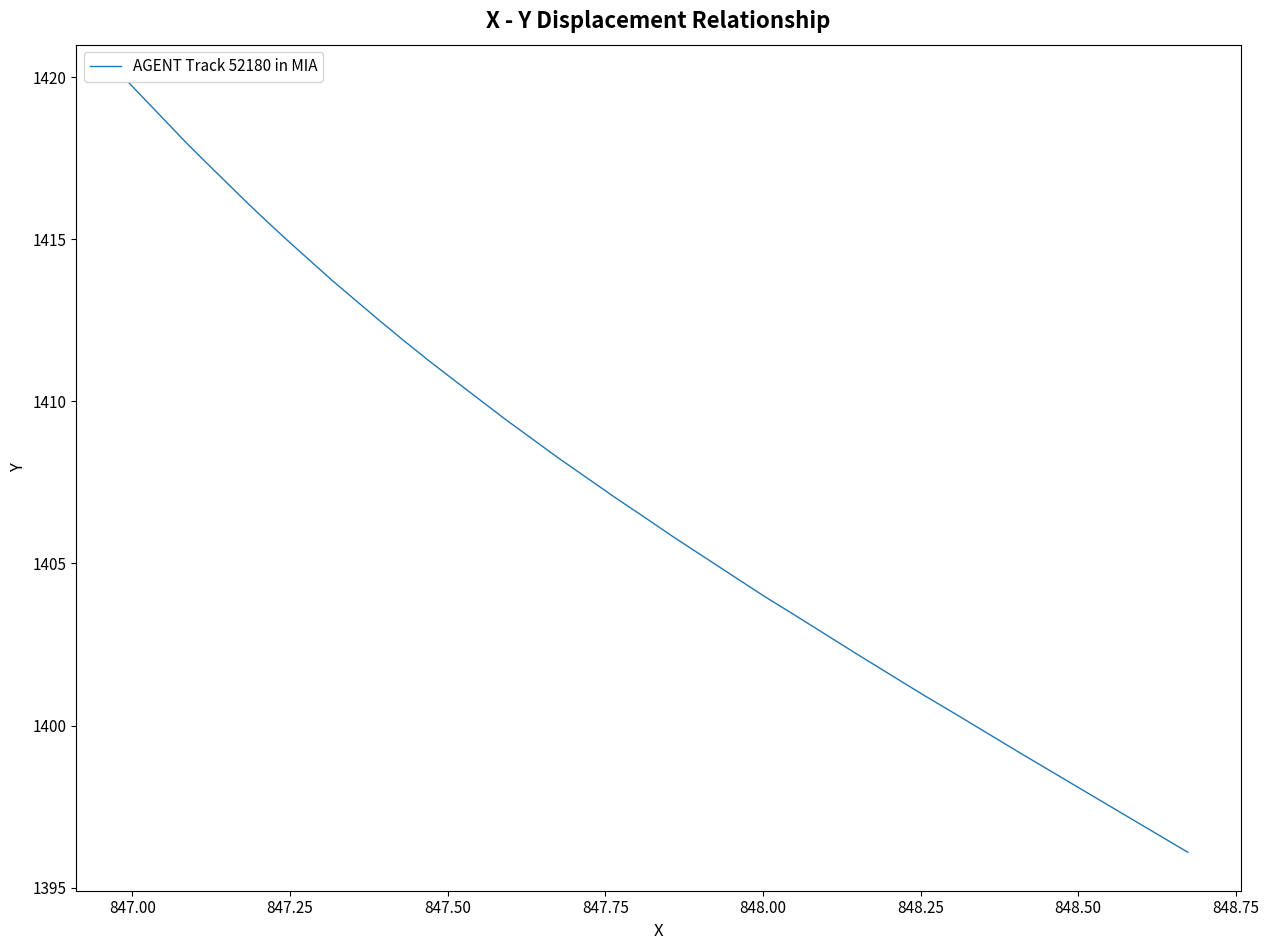

What is the minimum value shown in the chart?

1396.1